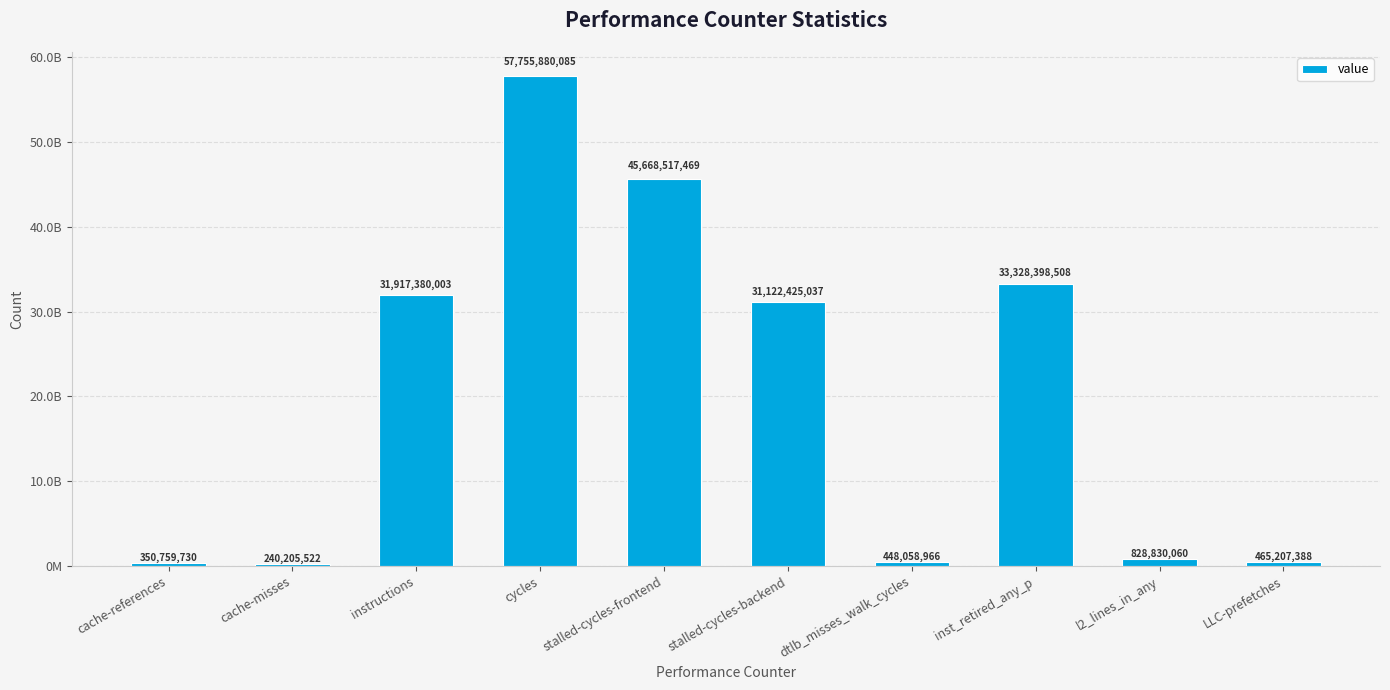

What is the approximate value at stalled-cycles-frontend, to the nearest 10?

45668517470